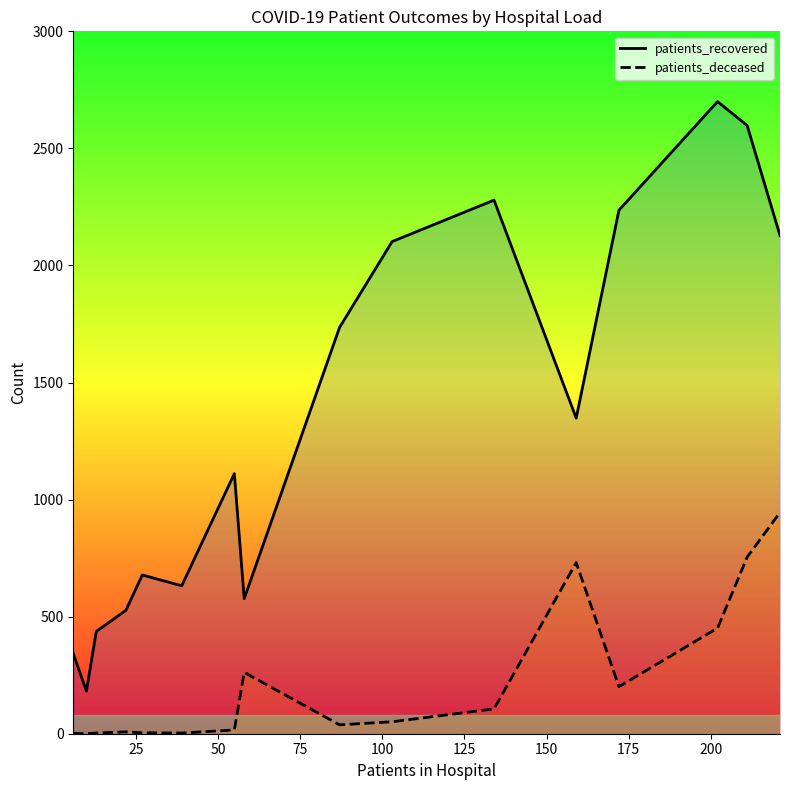

What is the maximum value for patients_deceased?

945